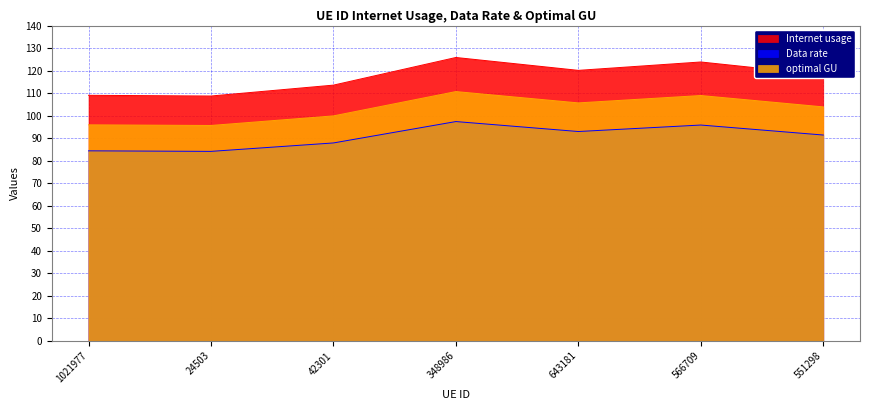

How many data points does each series have?

7